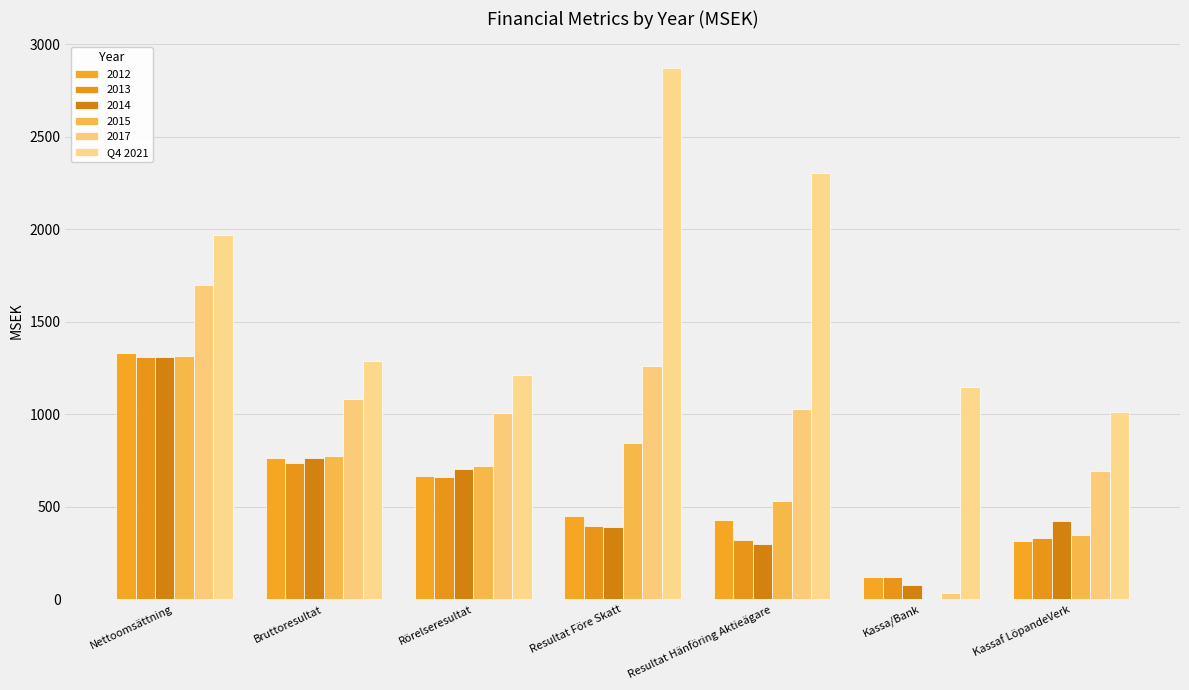

How many groups of bars are there?

7